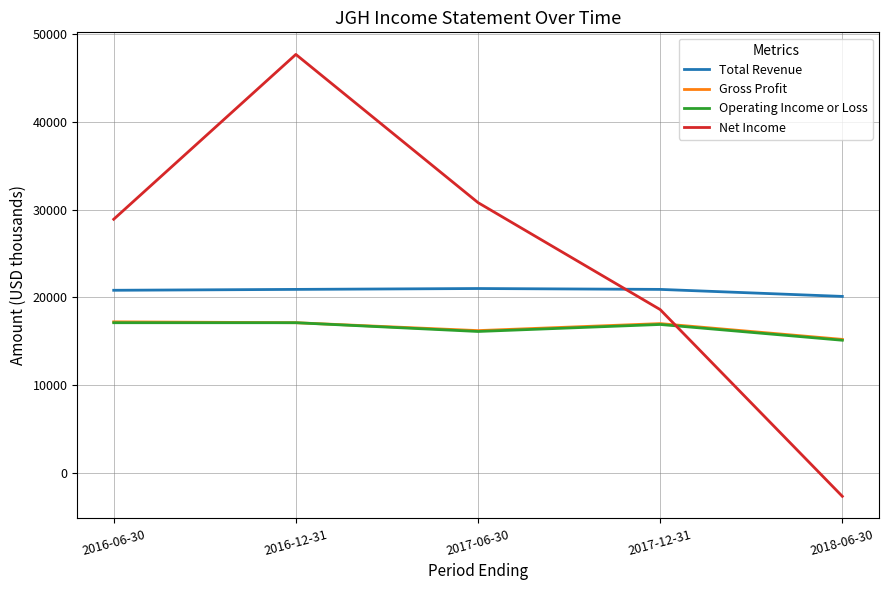

What is the minimum value for Operating Income or Loss?

15100